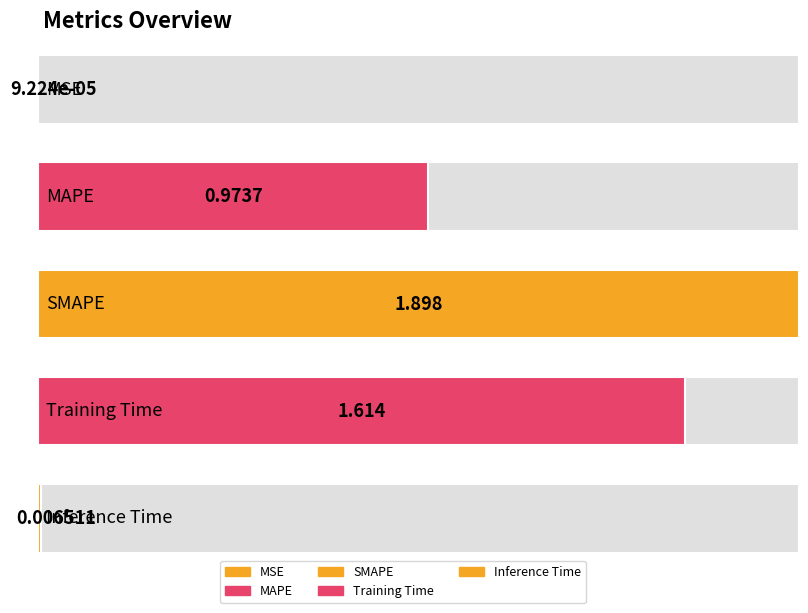

Rank the categories by value from highest to lowest.

SMAPE, Training Time, MAPE, Inference Time, MSE